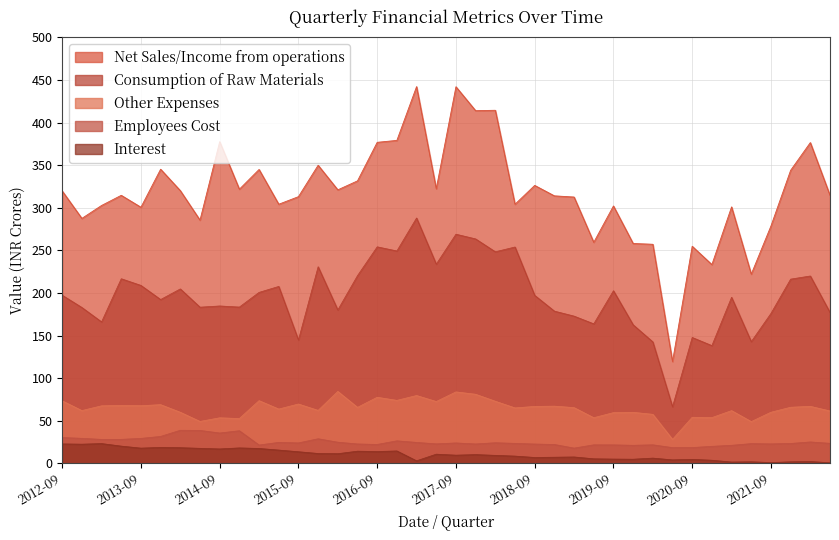

What is the label of the 18th point from the right?

2018-03-31